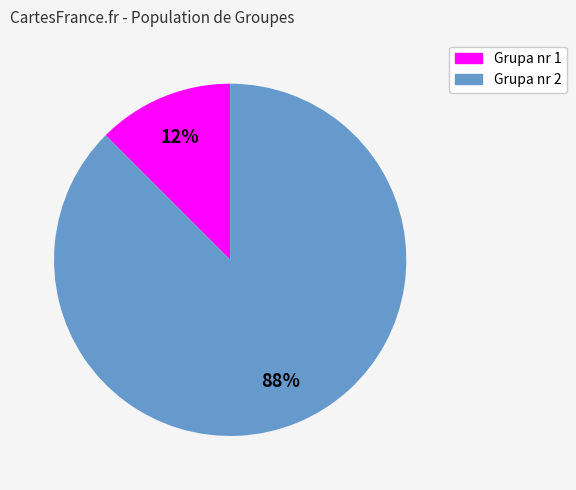

Is there a majority slice in this chart?

Yes